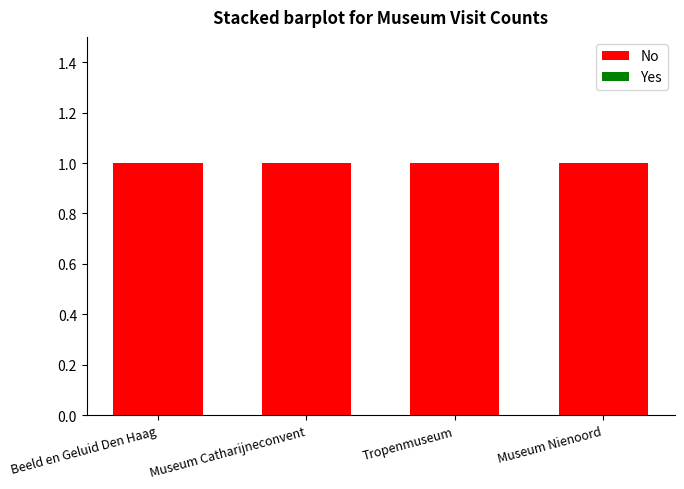

What is the spread (max minus min) of values at Beeld en Geluid Den Haag?

1